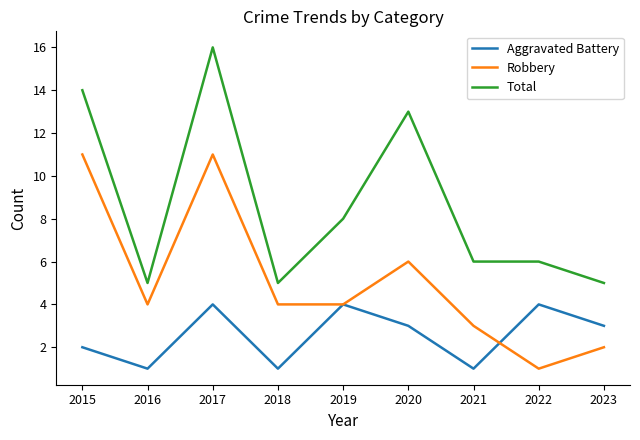

Which series has the largest total across all categories?

Total